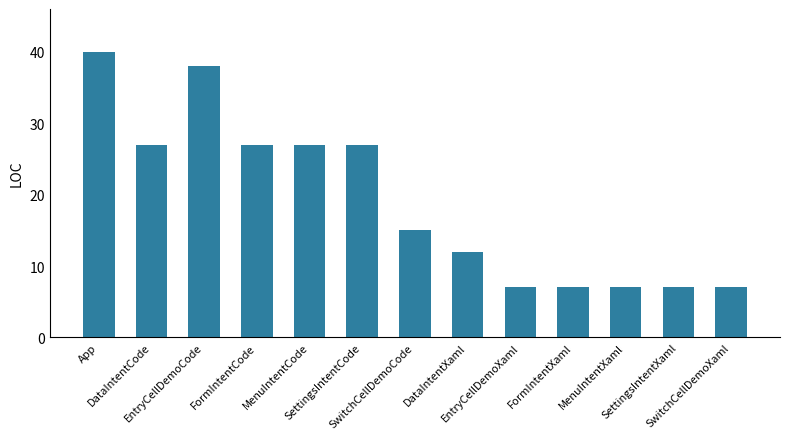

What is the smallest value displayed?

7